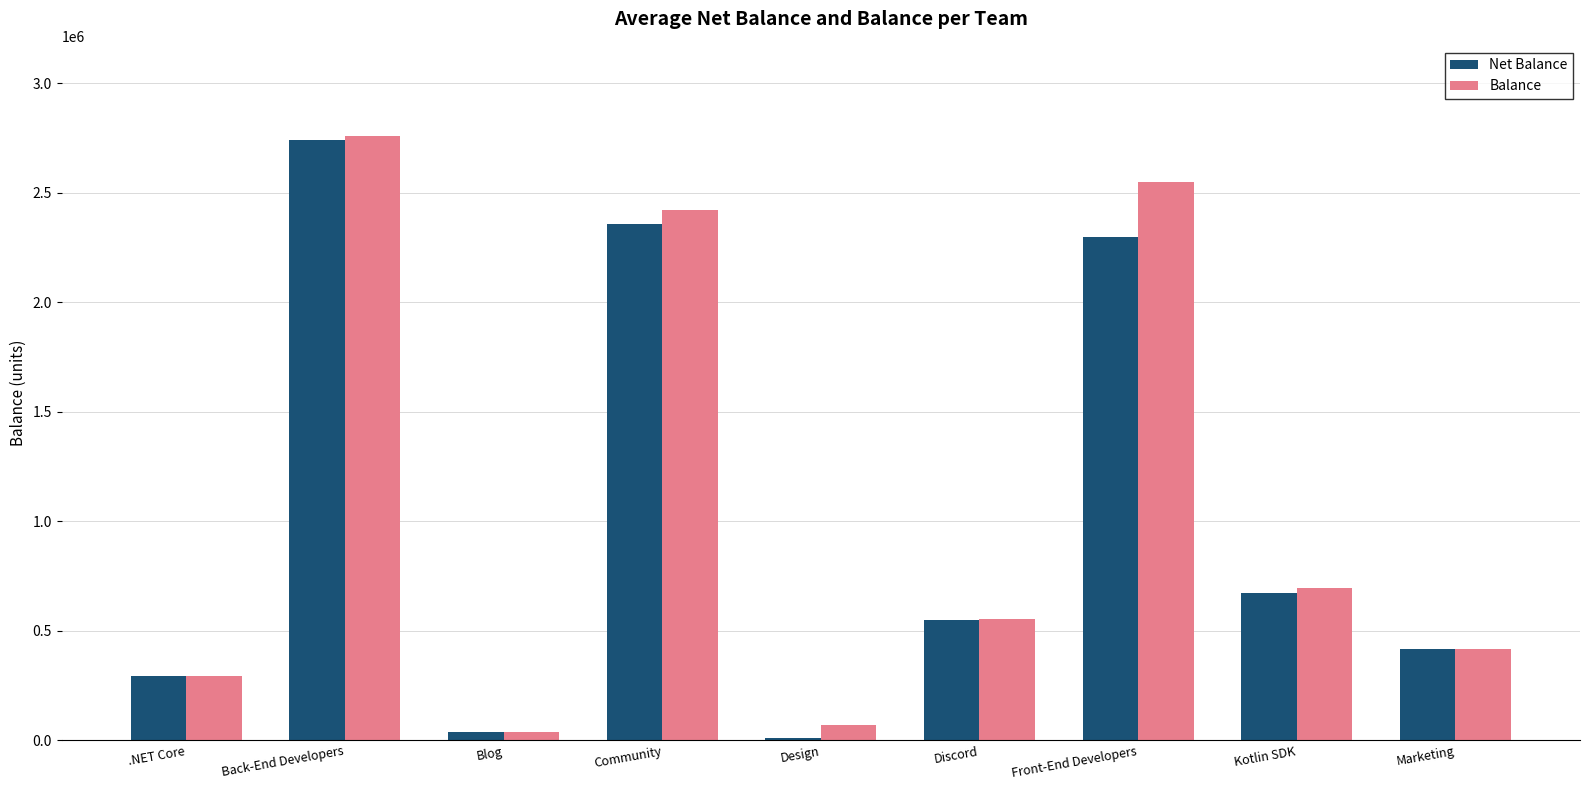

Between .NET Core and Front-End Developers, which series saw the biggest shift?

Balance